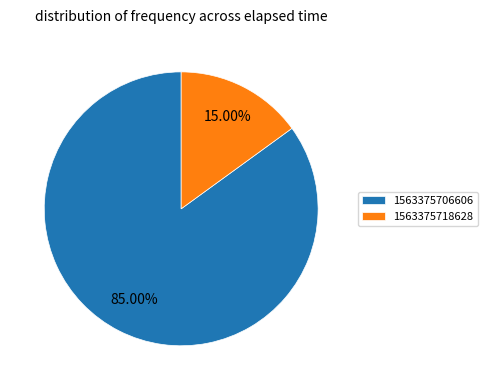

What is the smallest slice in the pie chart?

1563375718628